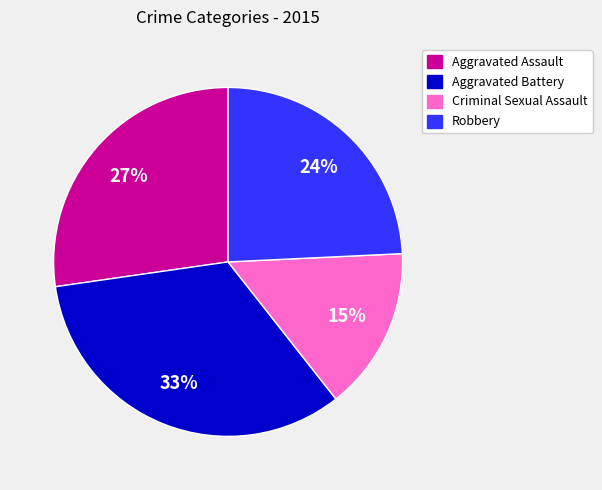

Is Aggravated Battery the majority of the pie?

No